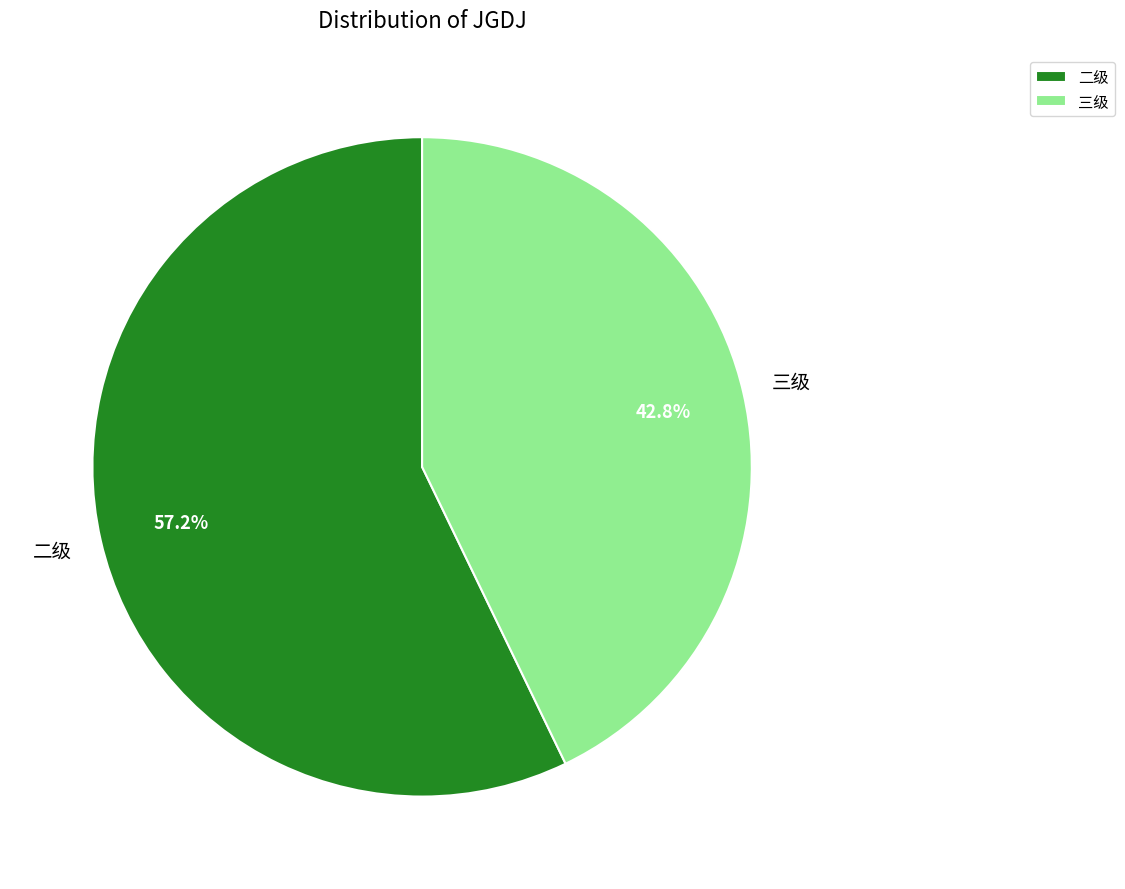

To the nearest percent, what is the difference between the largest and smallest slice percentages?

14%